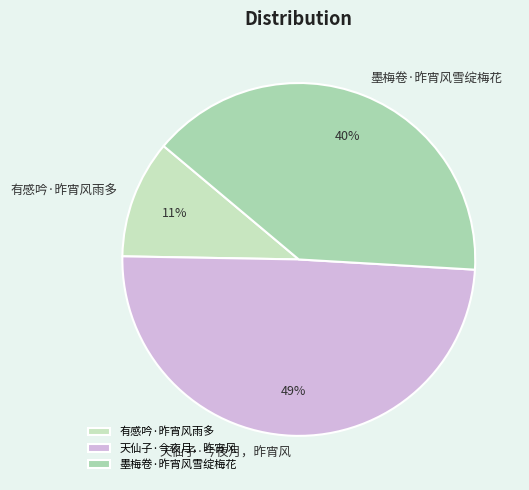

Is there a majority slice in this chart?

No